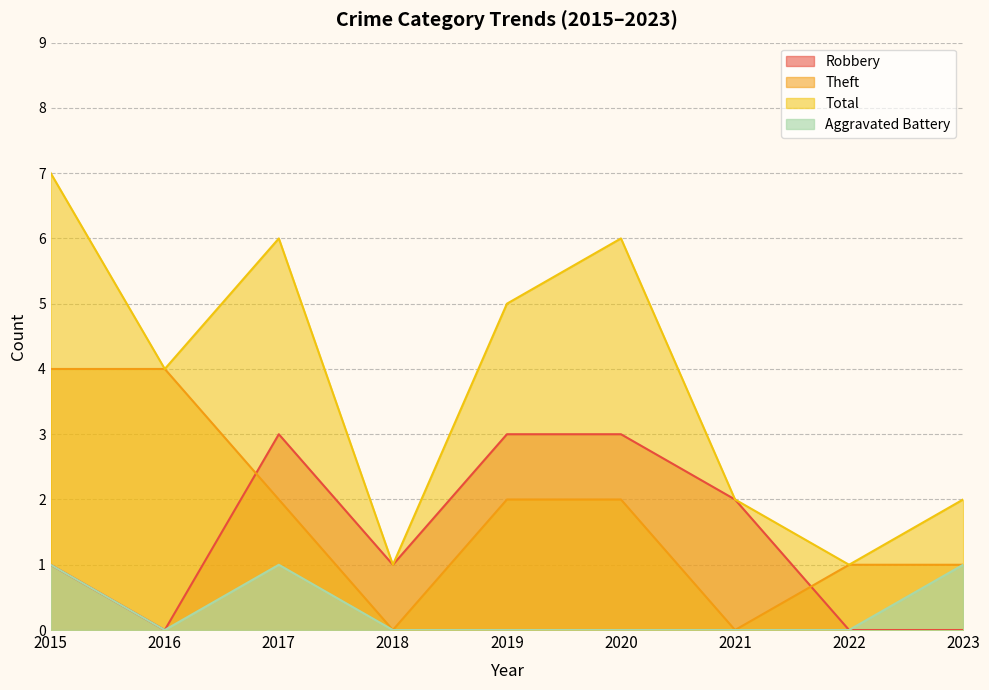

Between 2017 and 2020, which series saw the biggest shift?

Aggravated Battery